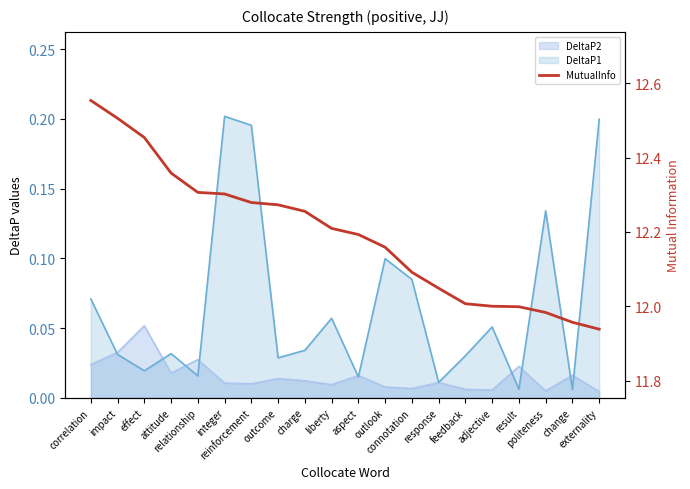

What position from the left is effect?

3